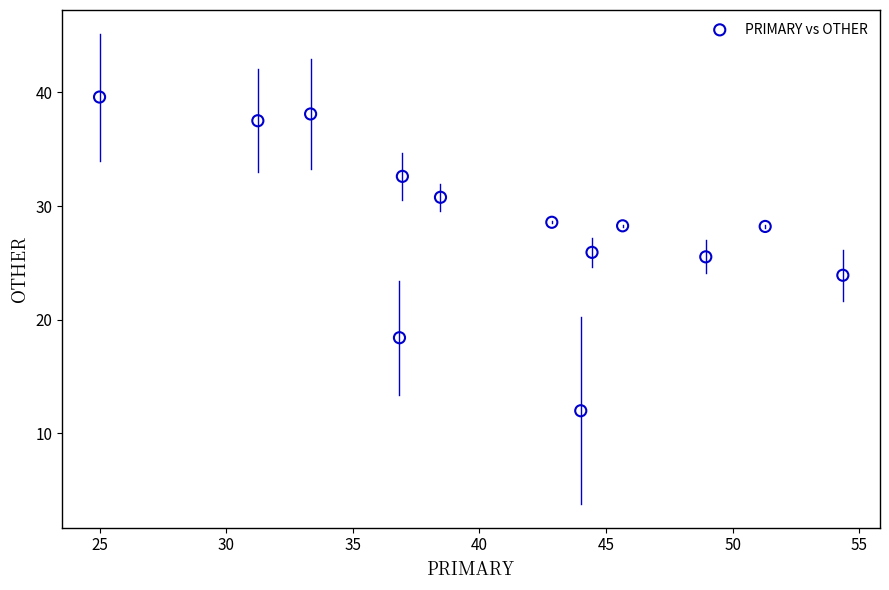

What is the range of X values (max minus min)?

29.3